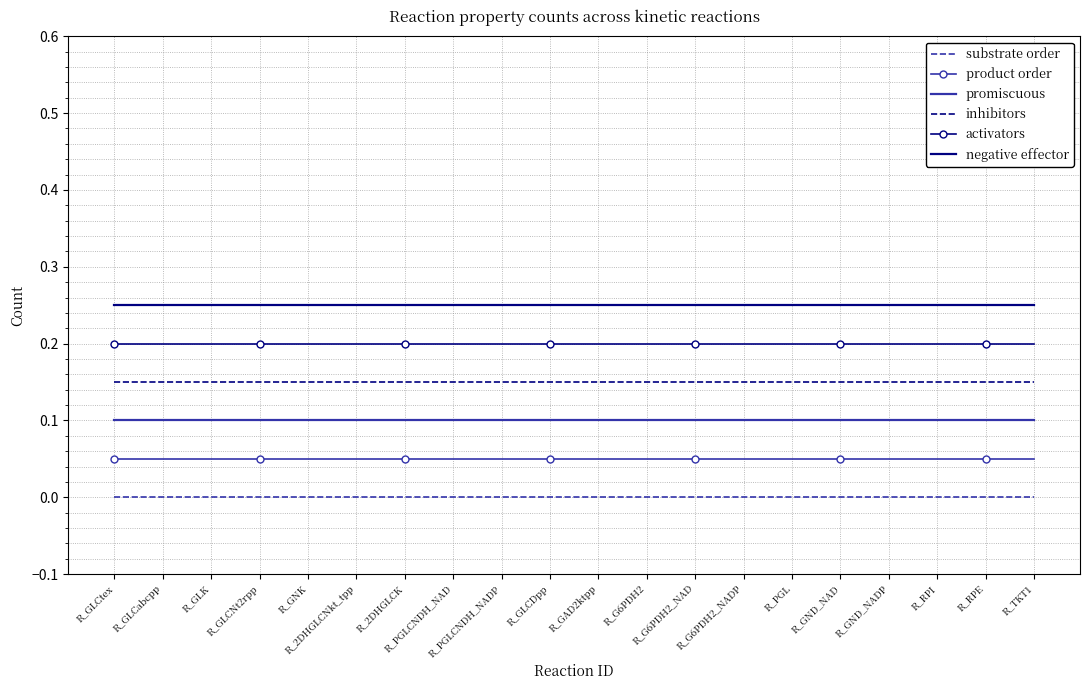

What is the sum of the negative effector values at R_GNK and R_G6PDH2?

0.5